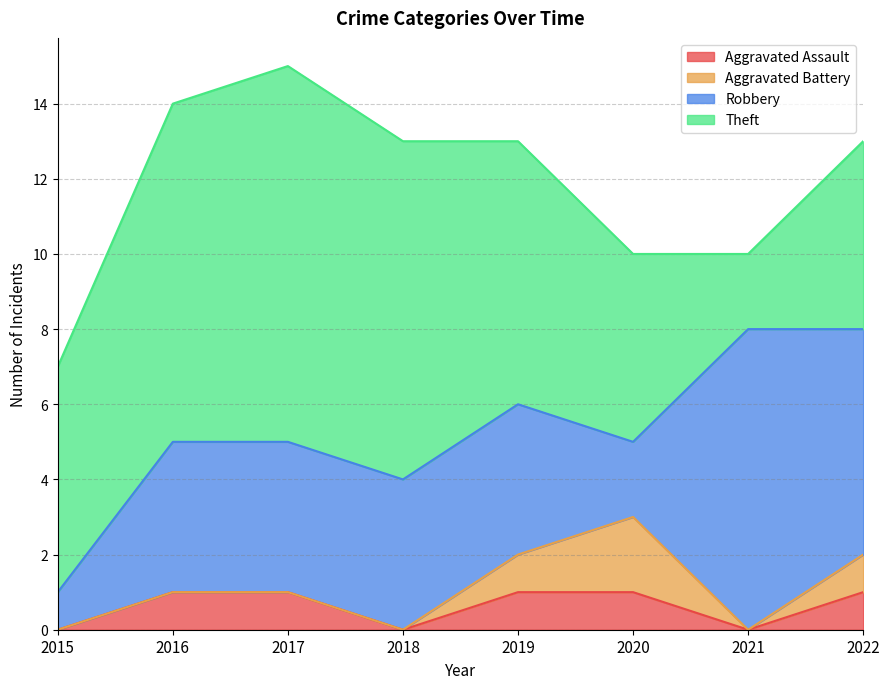

Is it true that Aggravated Battery equals -1 at 2021?

False